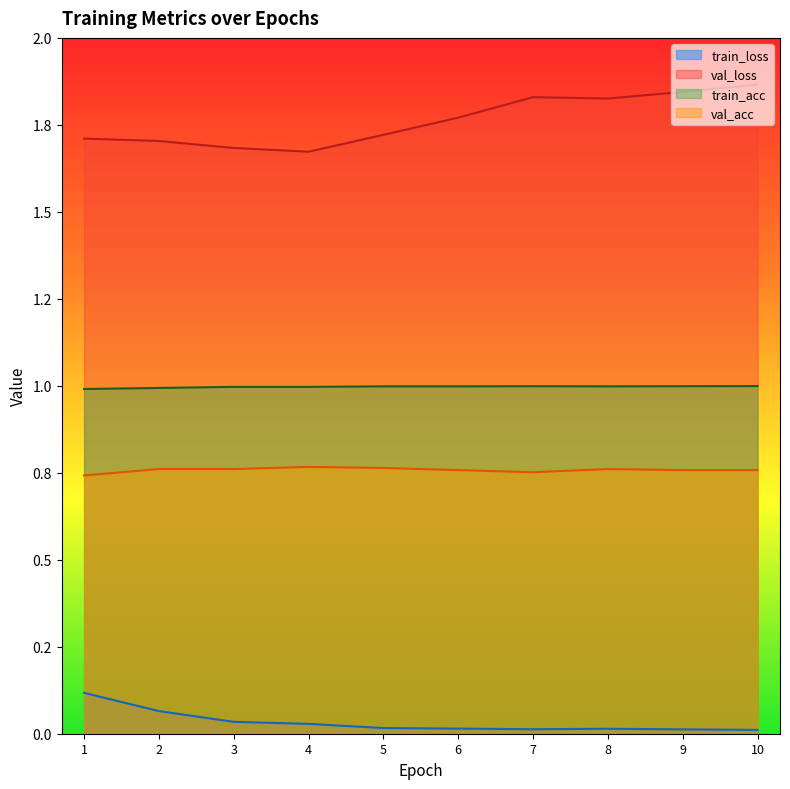

At which category is the sum across all series the highest?

10